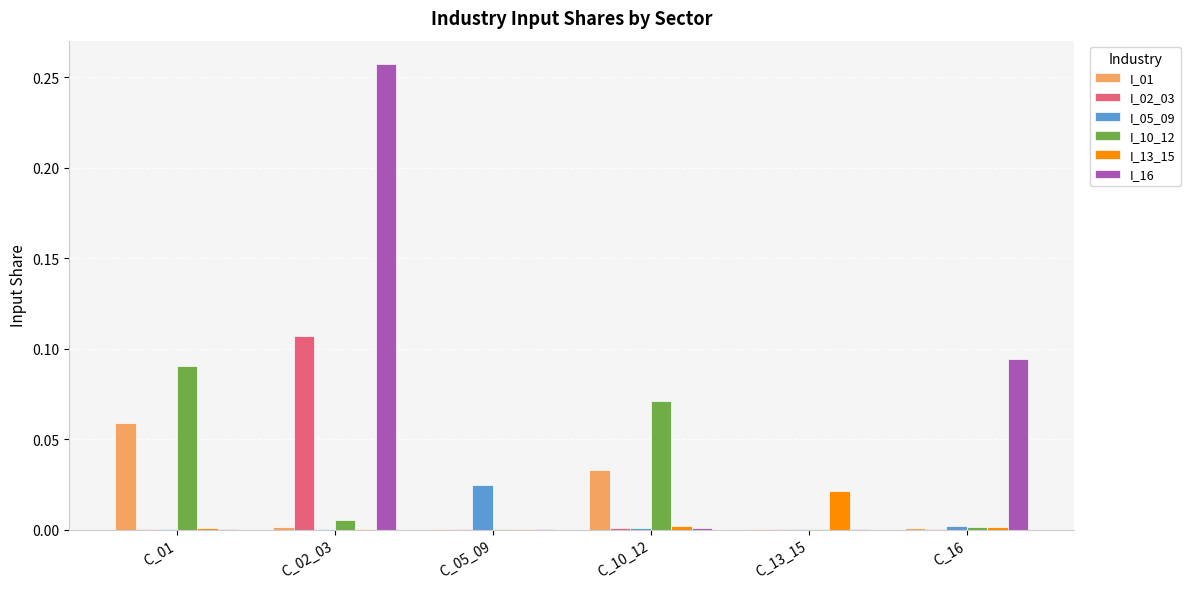

At which category does the chart reach its peak across all series?

C_02_03